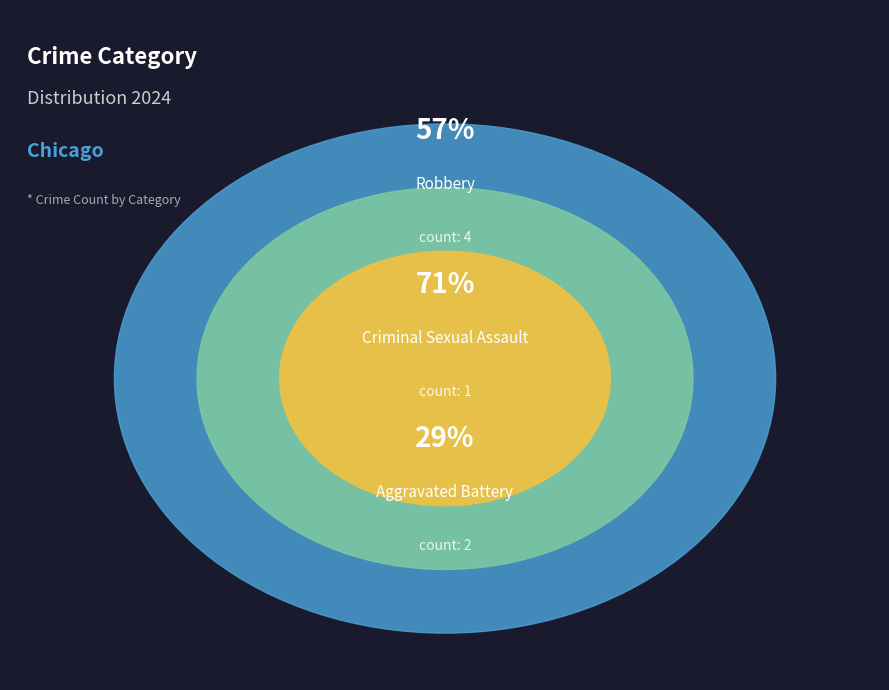

What is the ratio of the value at Criminal Sexual Assault to the value at Robbery?

0.2